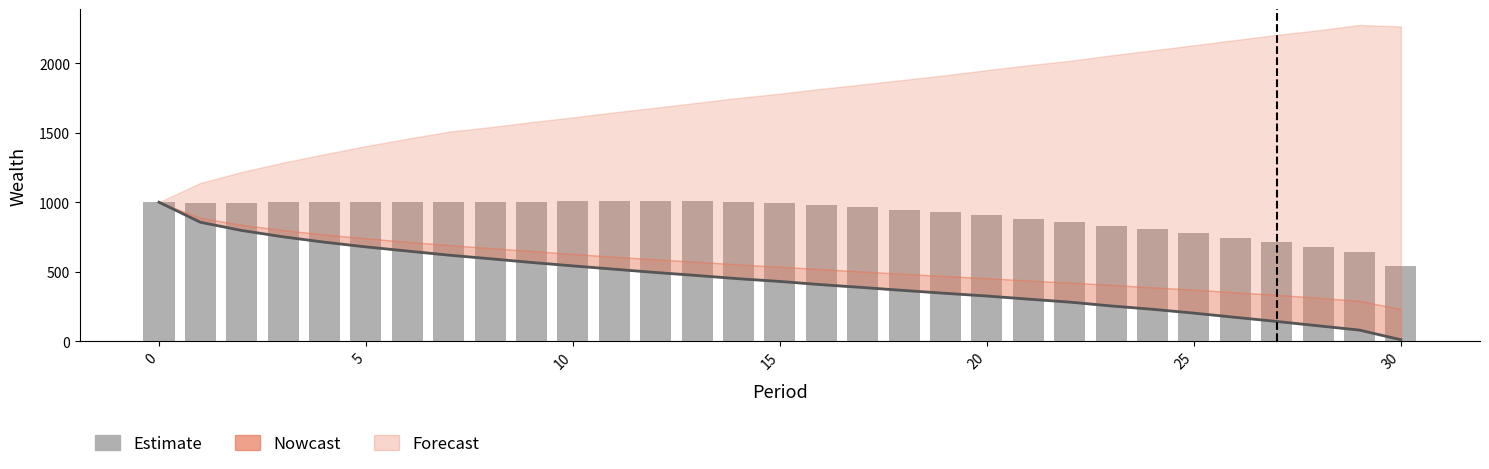

What is the highest value of the Wealth_pctile_50 series?

1007.6